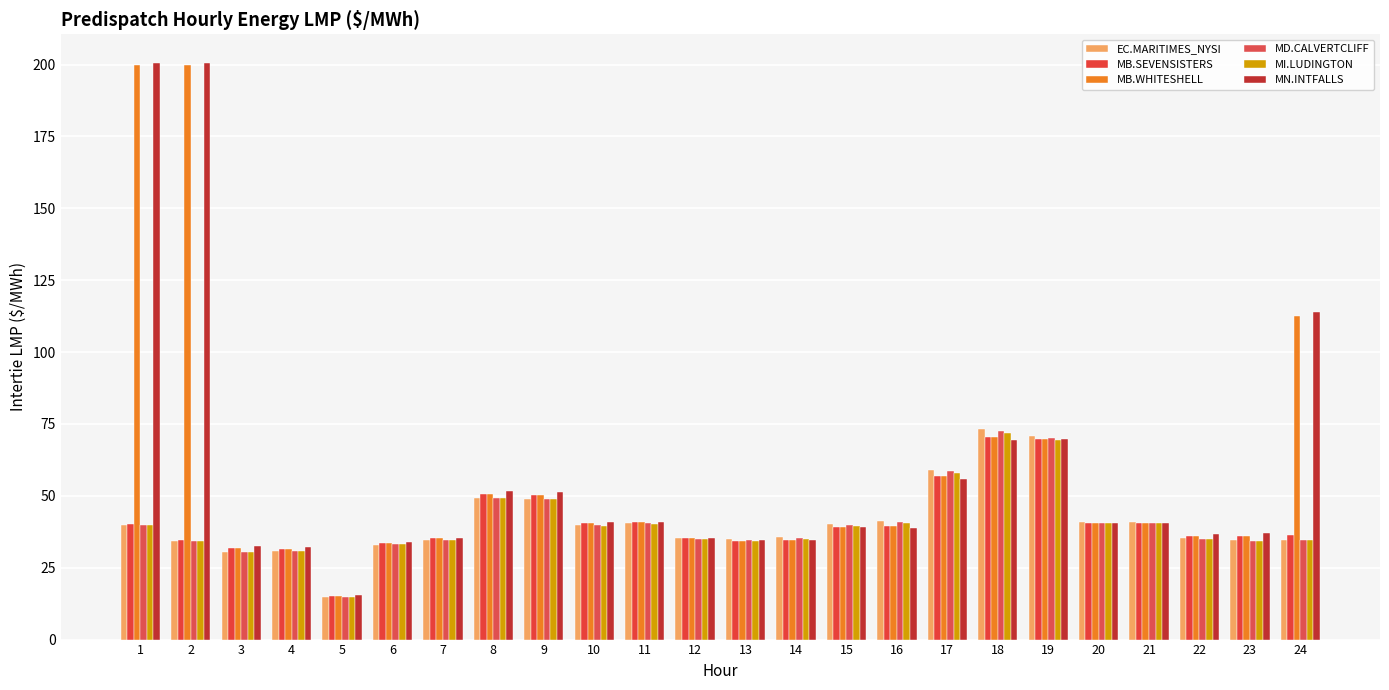

What is the difference between the maximum and second lowest values in the EC.MARITIMES_NYSI series?

42.8